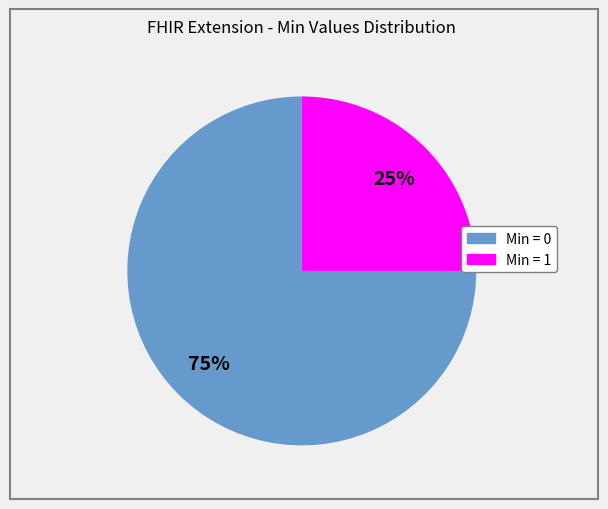

To the nearest percent, what is the difference between the largest and smallest slice percentages?

50%